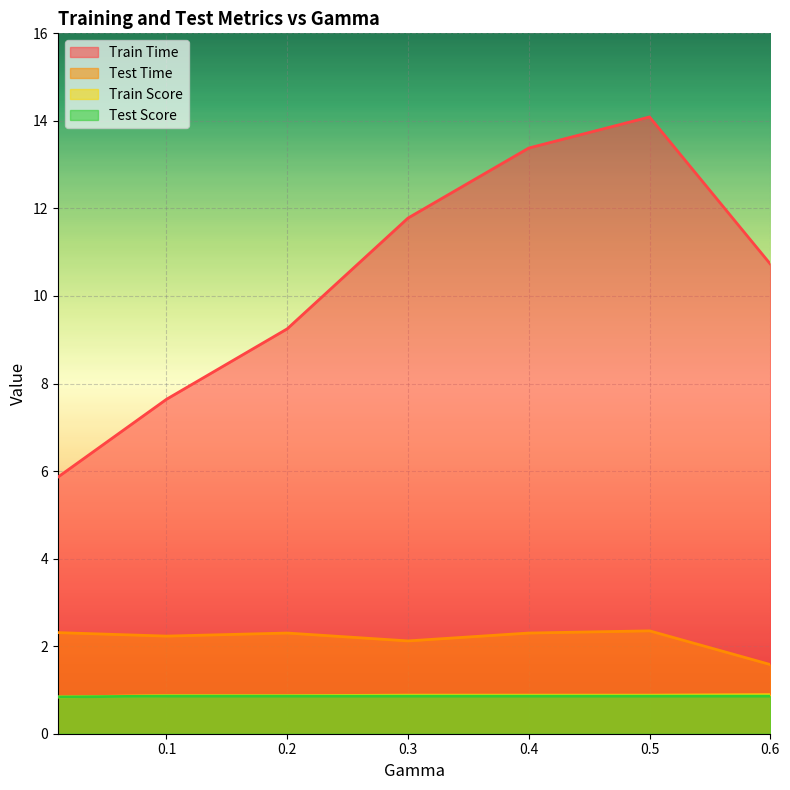

How many distinct data groups are displayed?

4